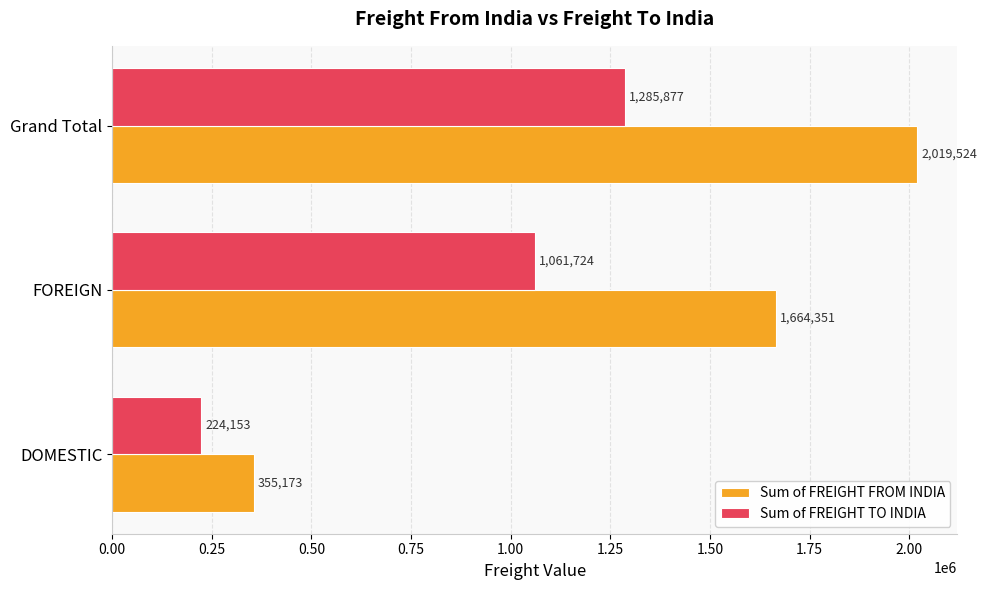

Where is Sum of FREIGHT TO INDIA nearest to the value 755015?

FOREIGN